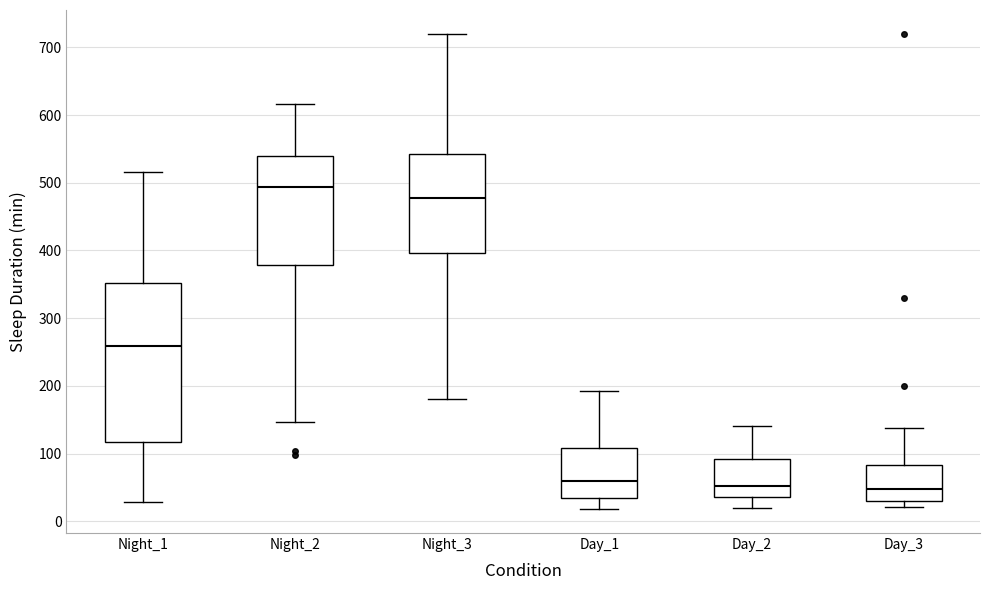

Which box's median line is the highest?

Night_2